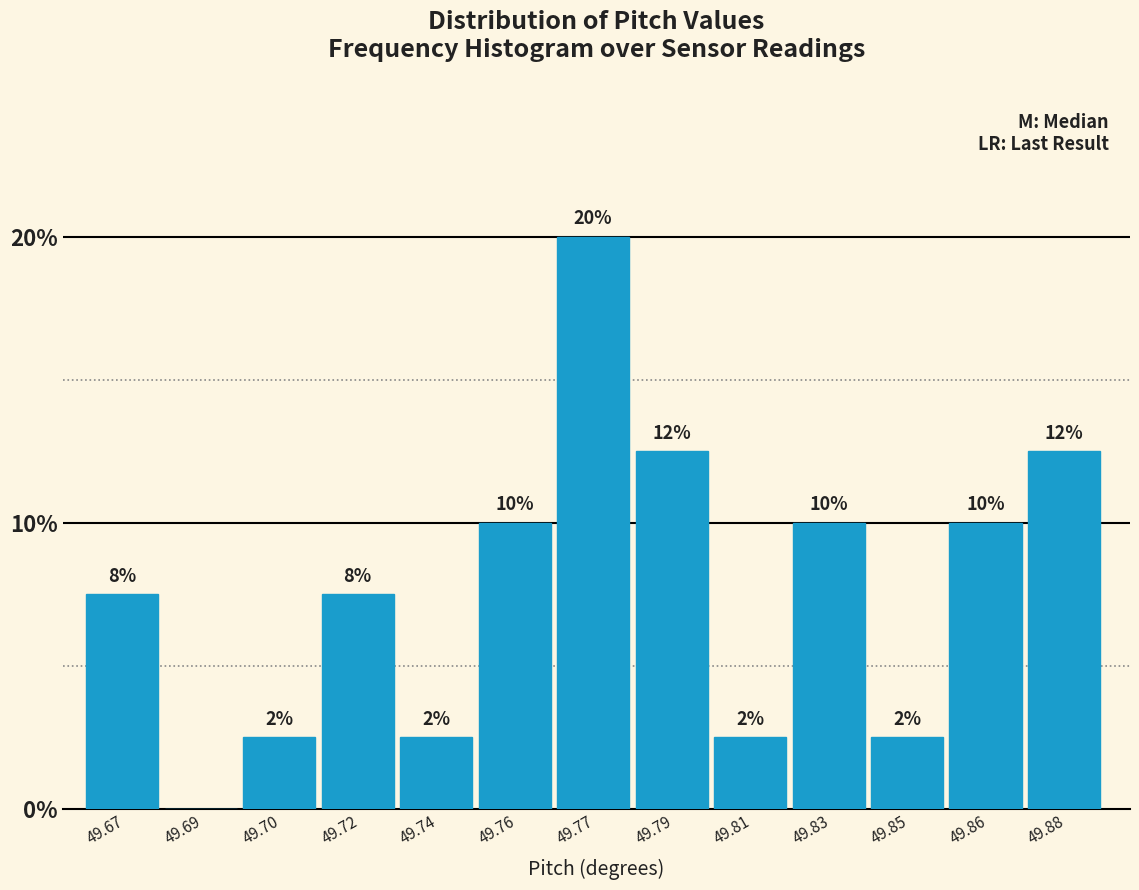

Are the bars horizontal?

No